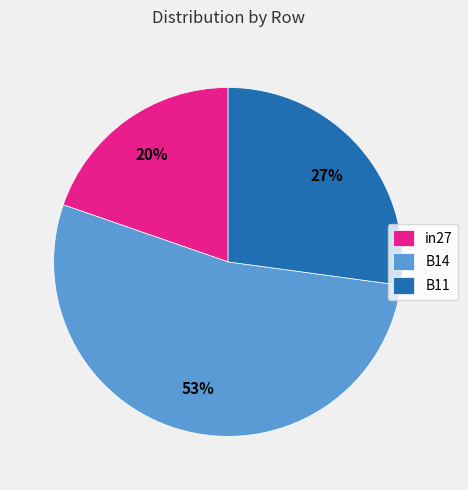

Rank the categories by value from lowest to highest.

in27, B11, B14